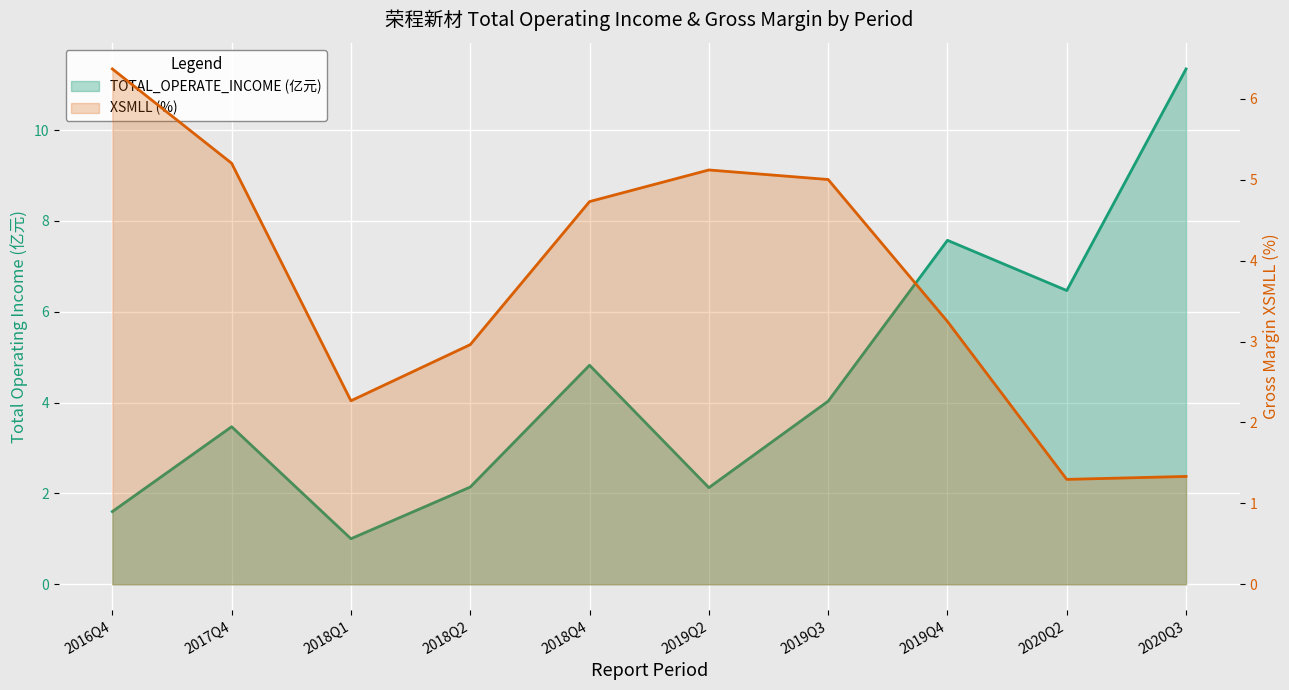

Which series ends up on top after the final intersection of XSMLL (%) and TOTAL_OPERATE_INCOME (亿元)?

TOTAL_OPERATE_INCOME (亿元)